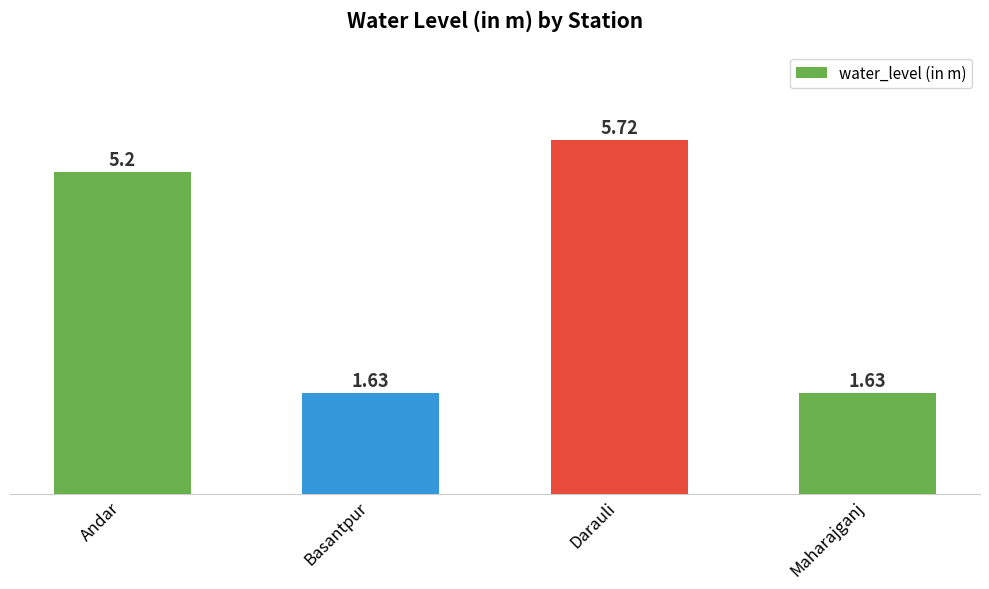

What is the average value?

3.5